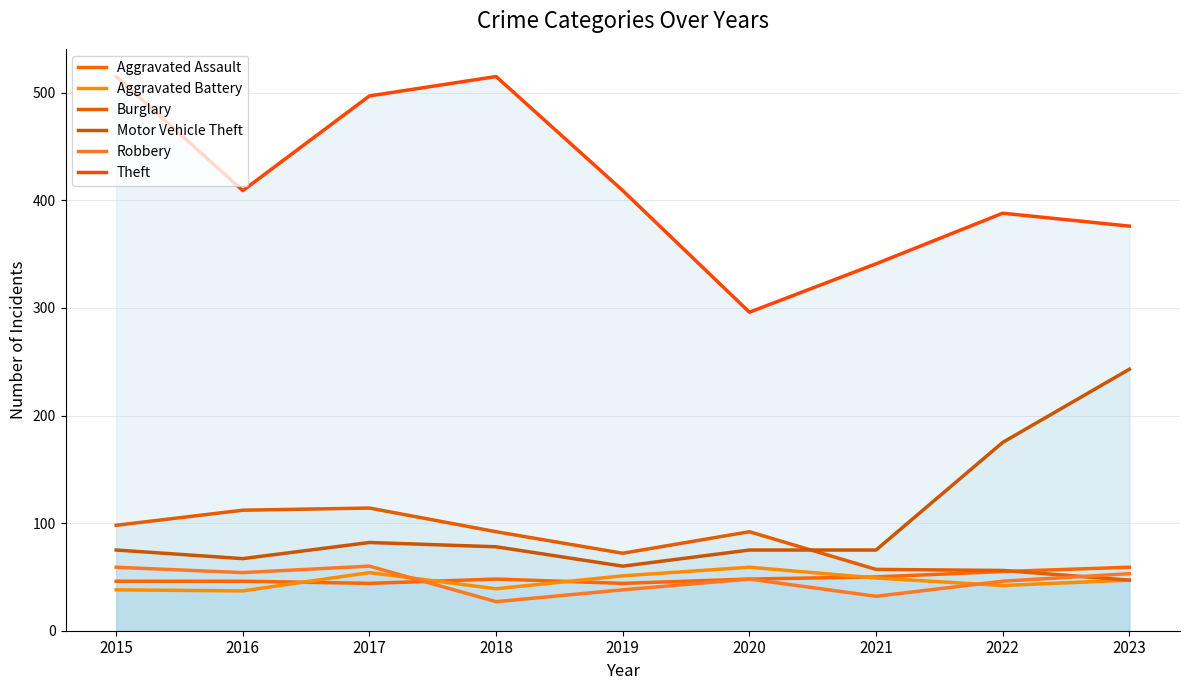

What is the approximate value of Aggravated Assault at 2017?

44